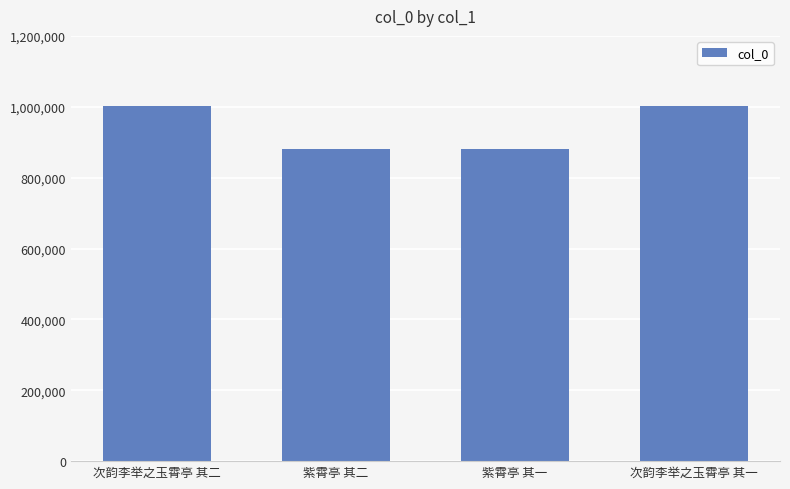

Approximately how many times larger is the value at 次韵李举之玉霄亭 其一 compared to 紫霄亭 其一?

1.1